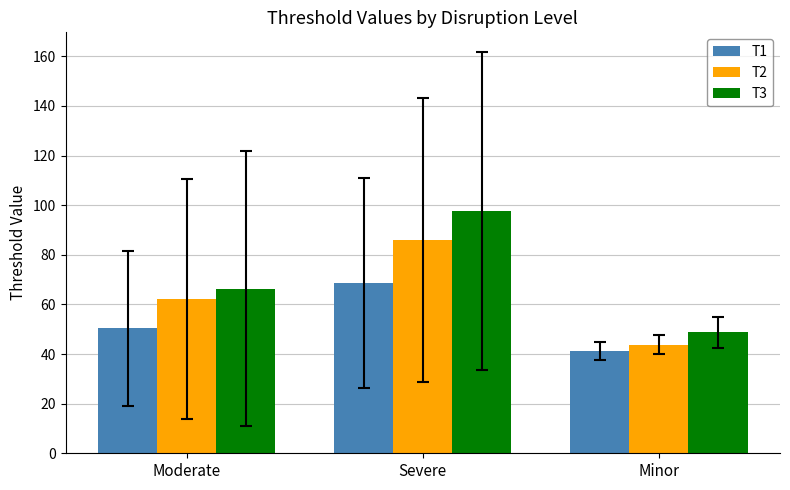

How many values in the T2 series are below 62?

1